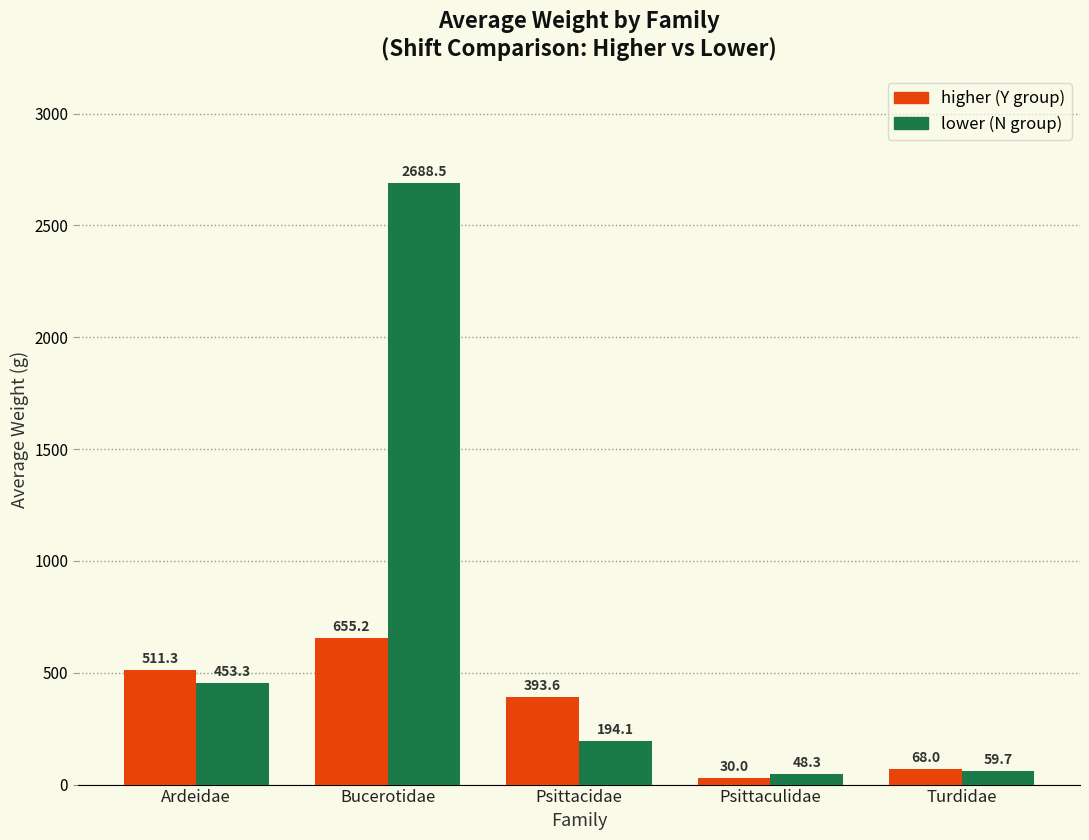

What is the total value across all series at Turdidae?

127.7